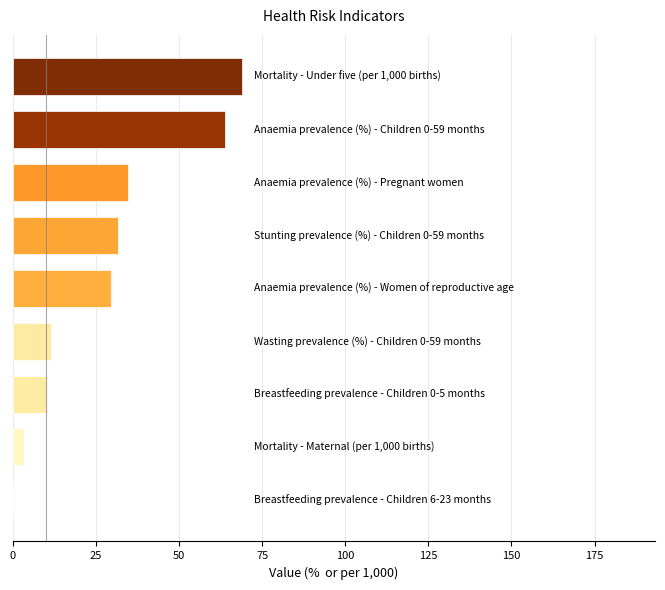

What is the maximum value shown in the chart?

69.0